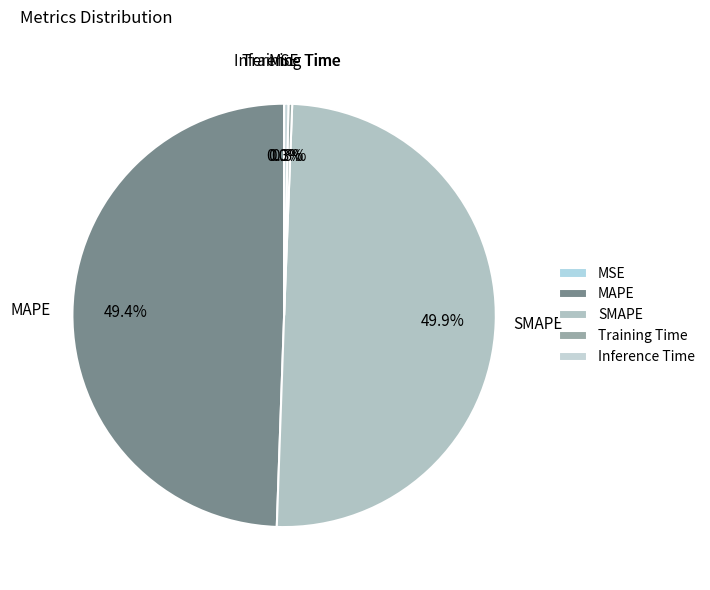

Is it true that SMAPE is 40% of the pie?

False